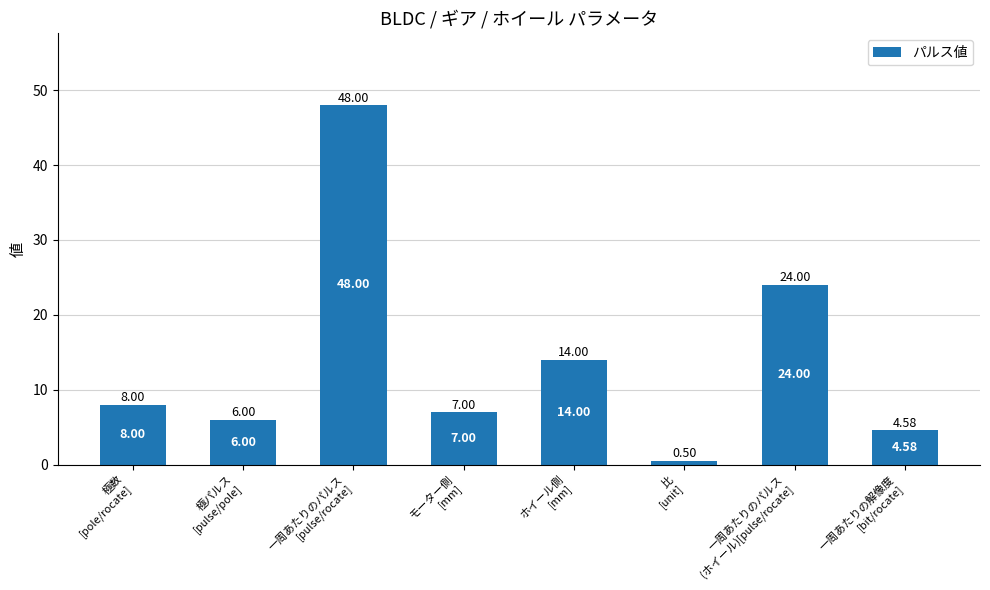

Read the value at ホイール側
[mm].

14.0